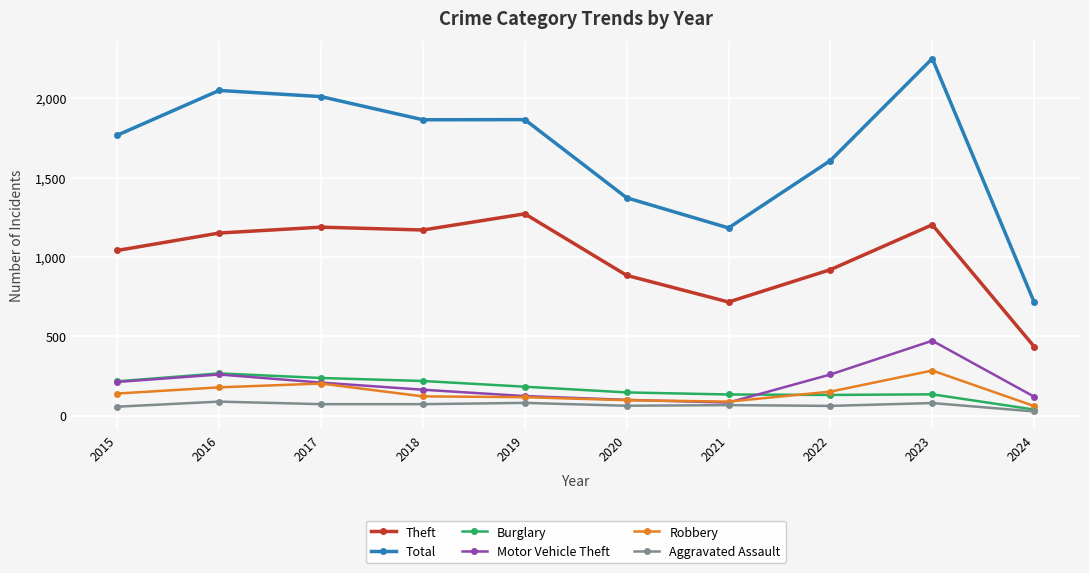

The Total series shows 2651 at 2019. True or false?

False